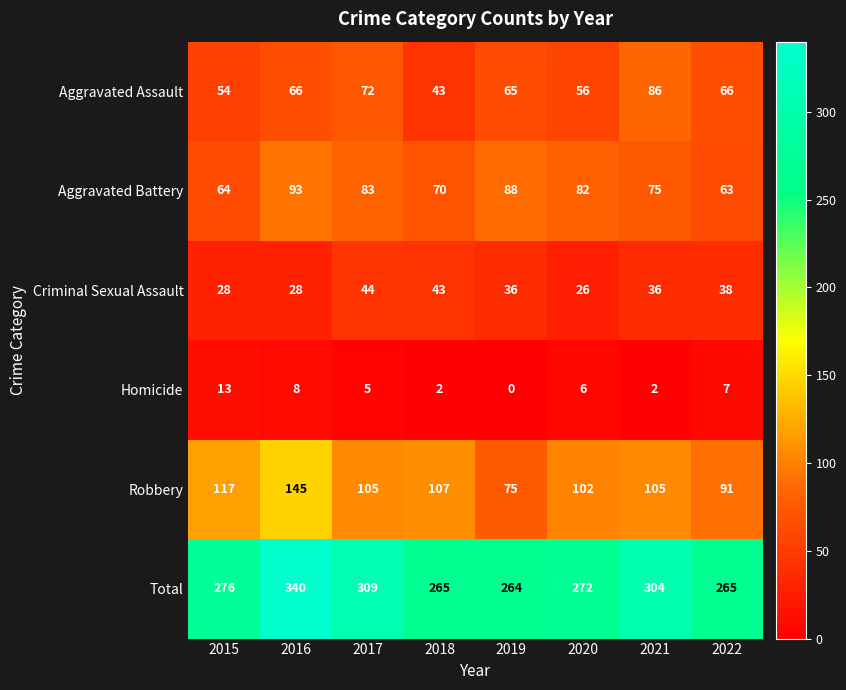

At which category does the chart reach its peak across all series?

2016